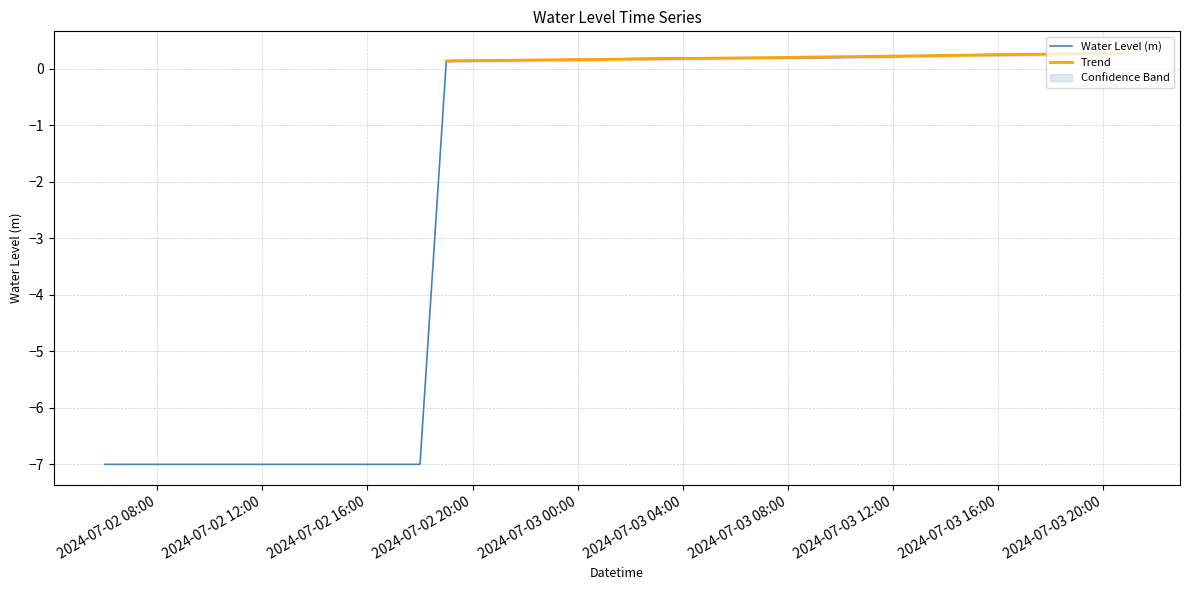

What is the sum of the values at 2024-07-02 21:00:00 and 2024-07-03 13:00:00?

0.4